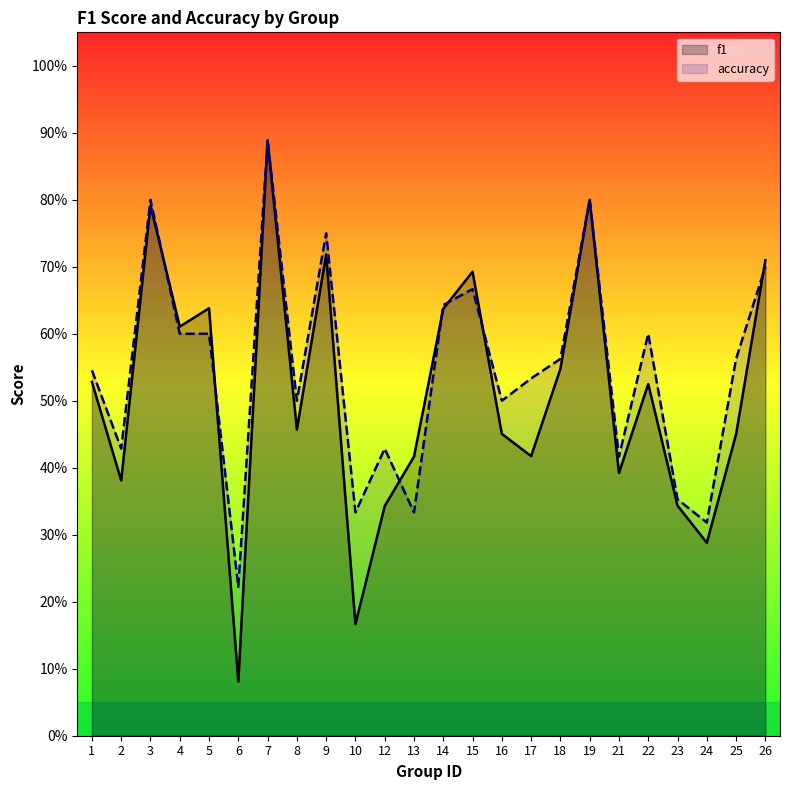

After their last crossing, which series has the higher values: f1 or accuracy?

f1